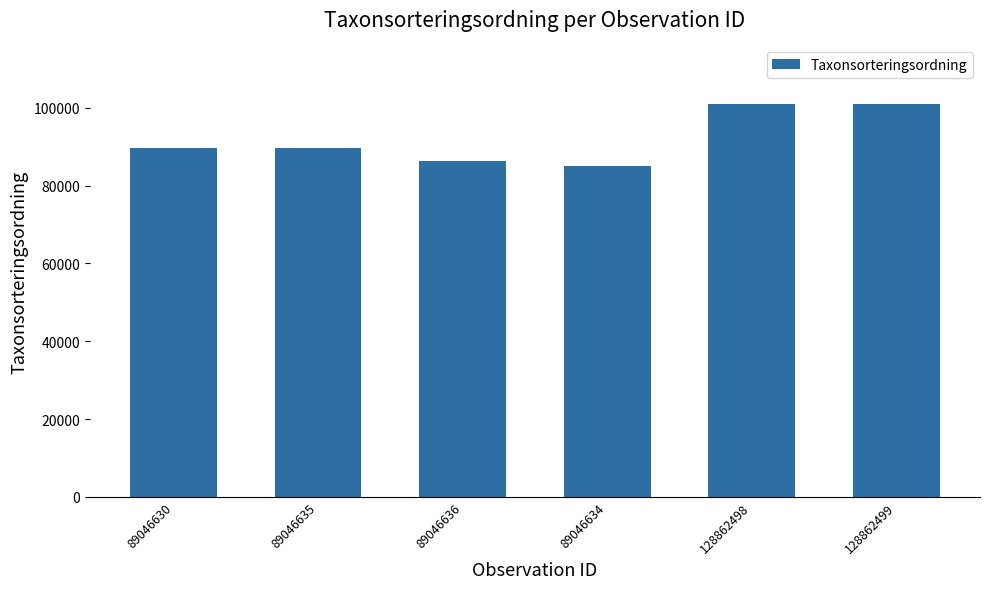

What is the sum of all values?

552469